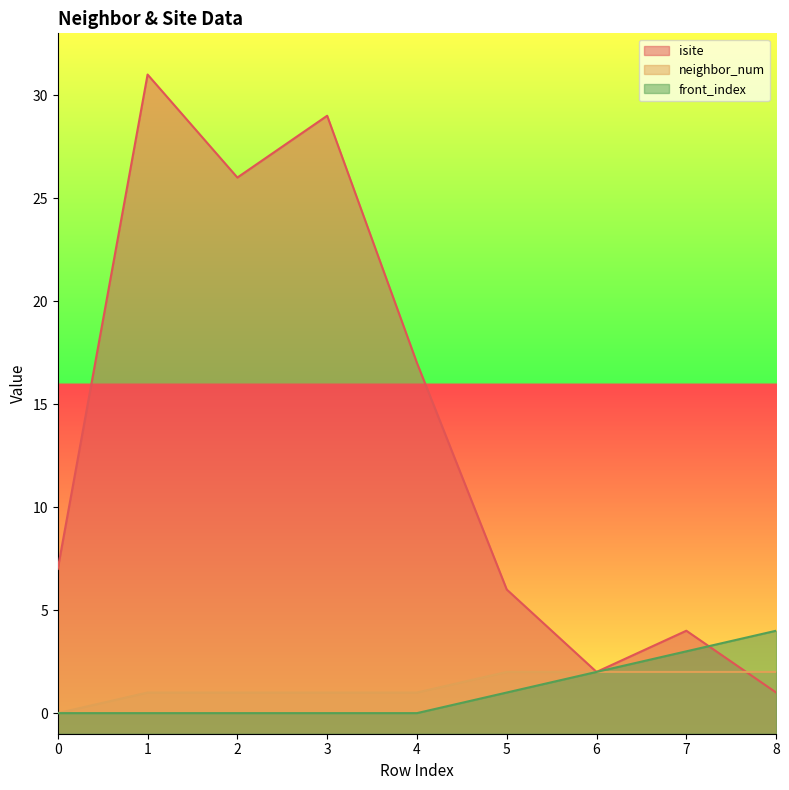

Is it true that isite equals 3 at 6?

False